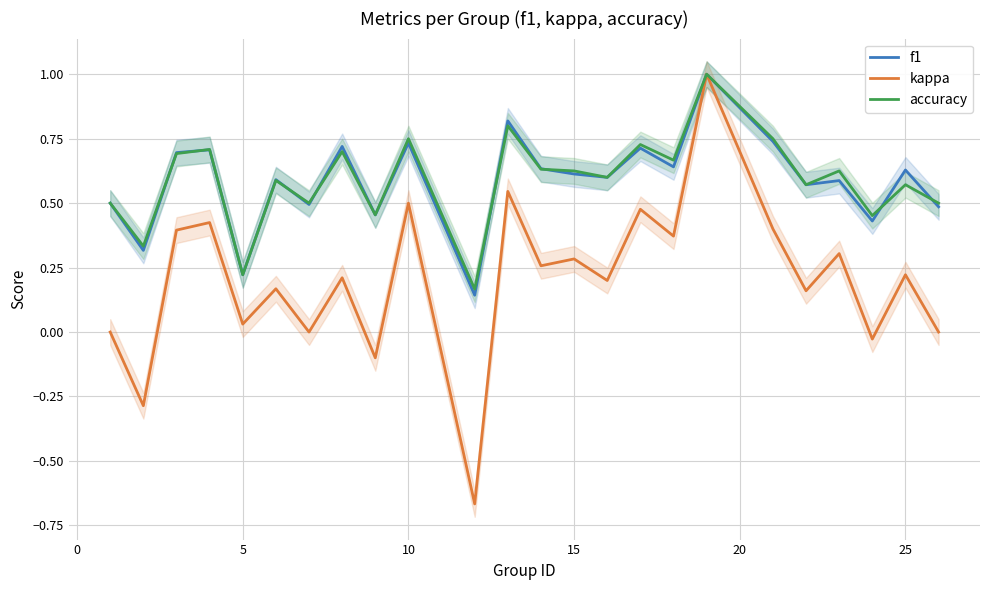

What is the sum of all kappa values?

4.9